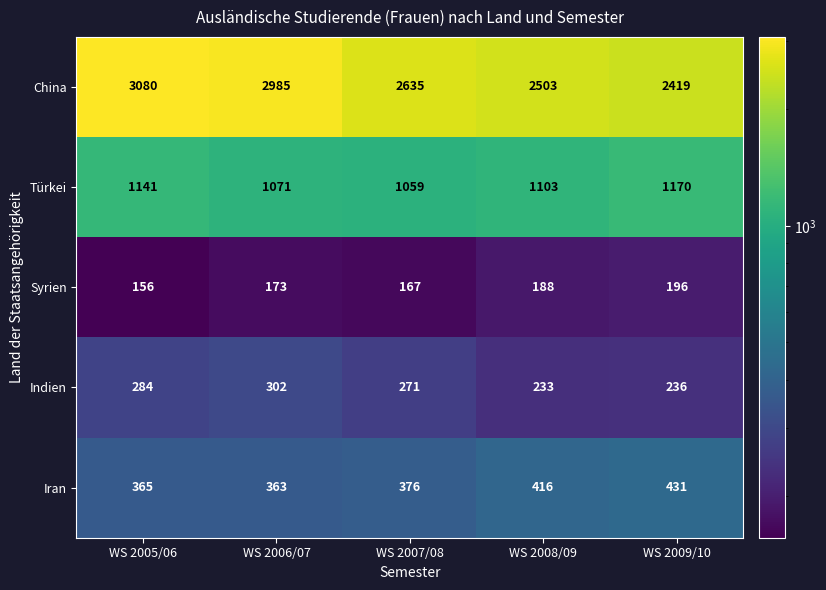

The Indien series shows 353 at WS 2008/09. True or false?

False